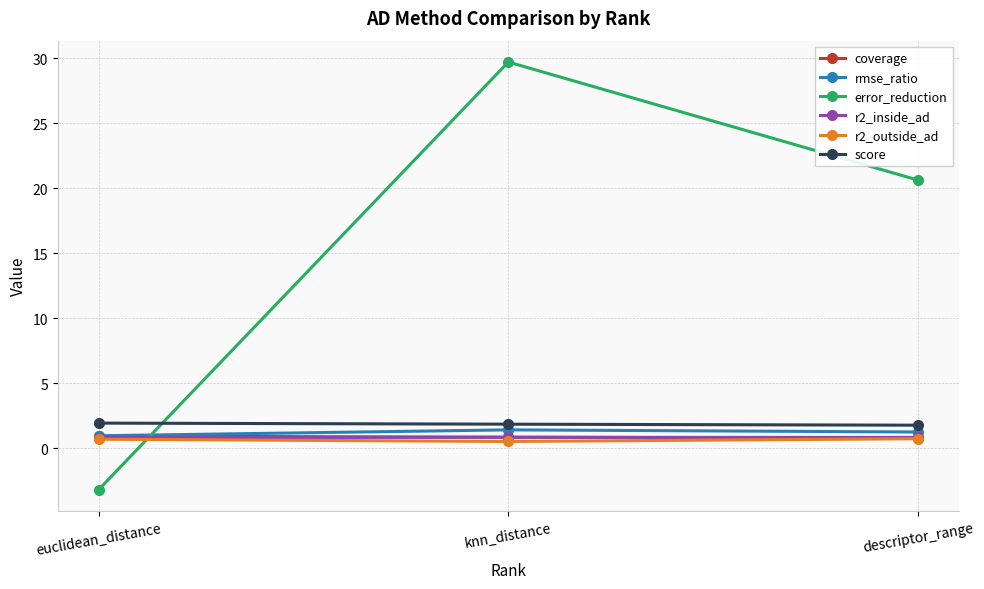

Which series has the widest spread of values?

error_reduction